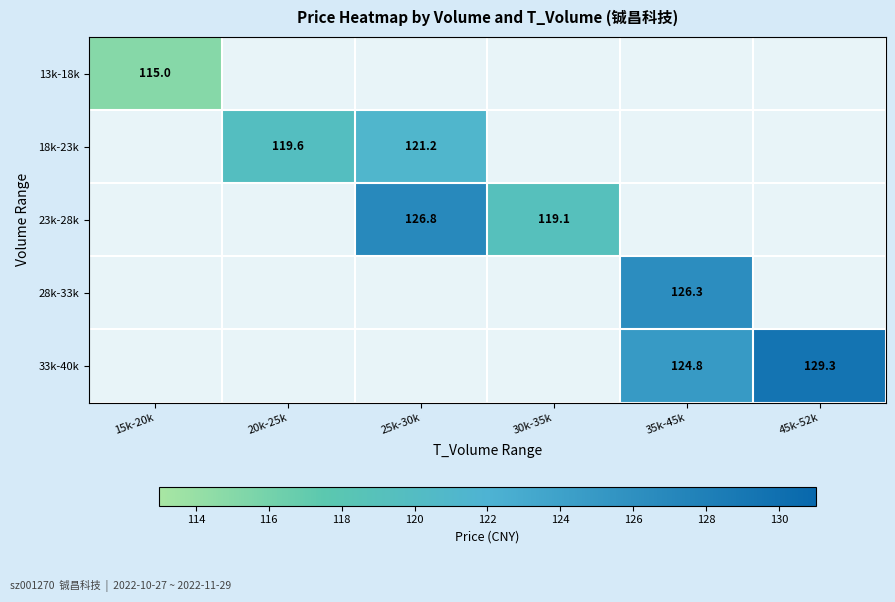

At which category does the chart reach its minimum across all series?

15k-20k